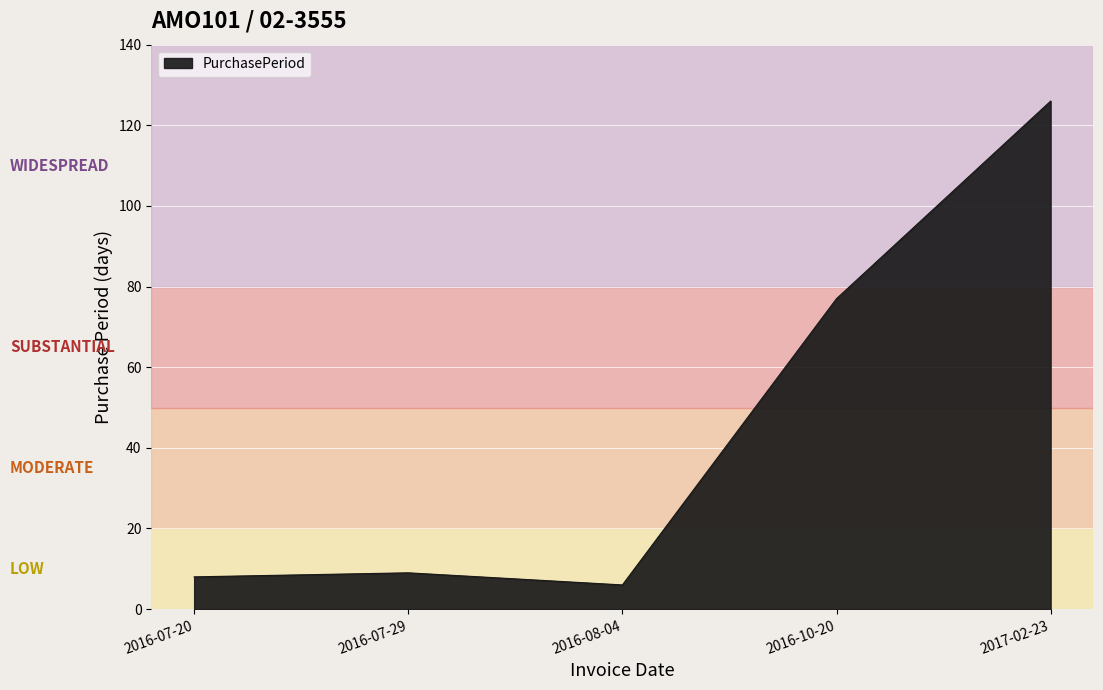

Is it true that the value at 2017-02-23 is 126?

True